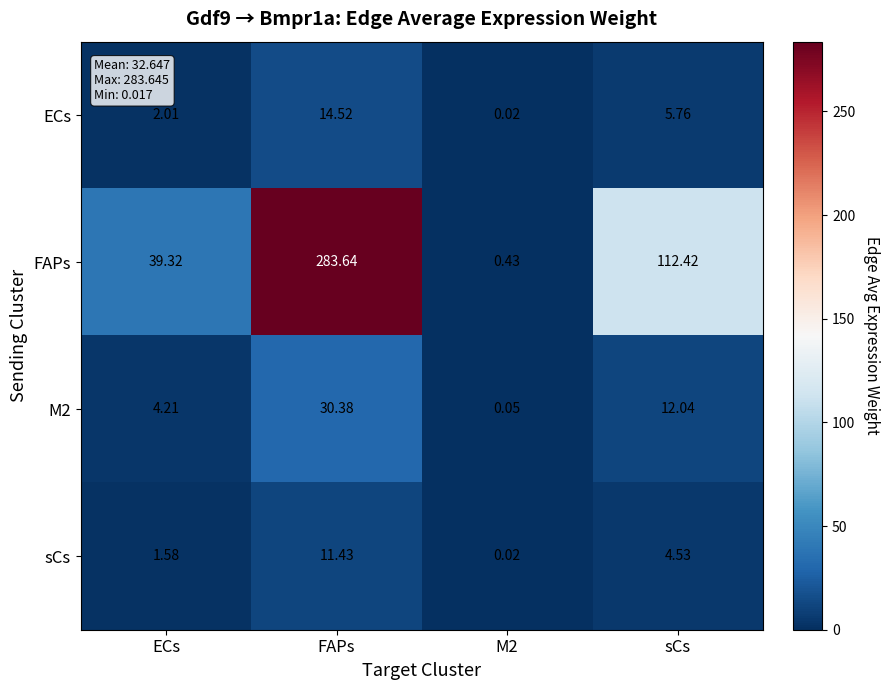

What is the difference between the highest and lowest values at ECs?

37.7